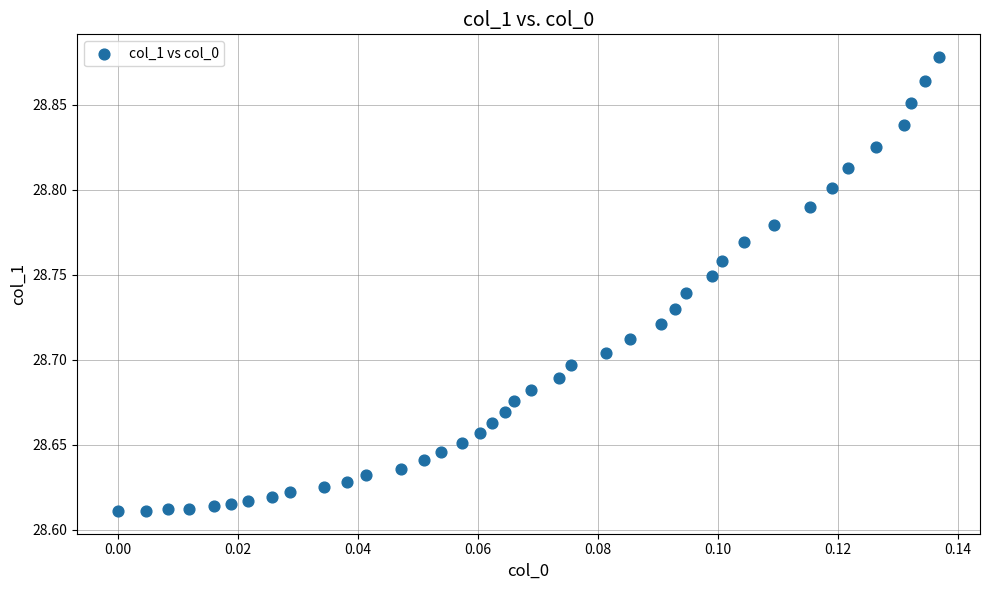

What is the range of Y values (max minus min)?

0.3